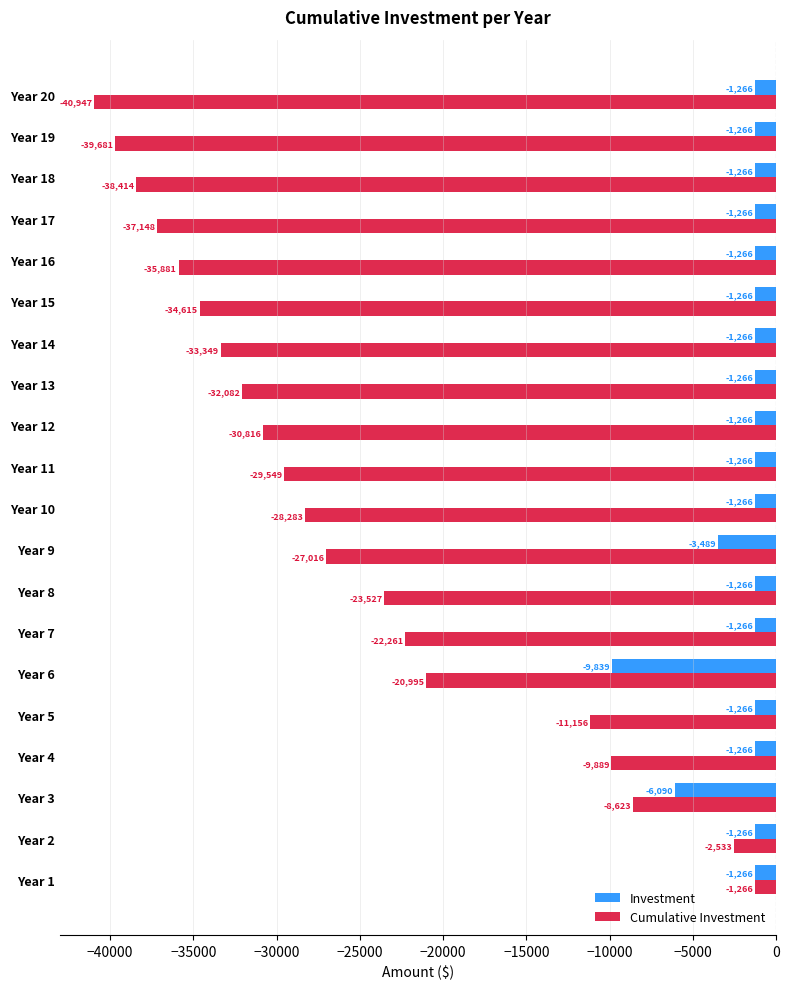

What are all the series names shown in the legend?

Investment, Cumulative Investment